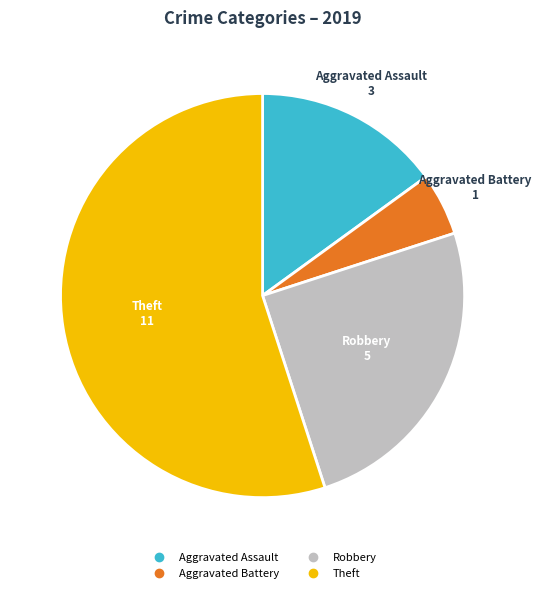

Is there a majority slice in this chart?

Yes